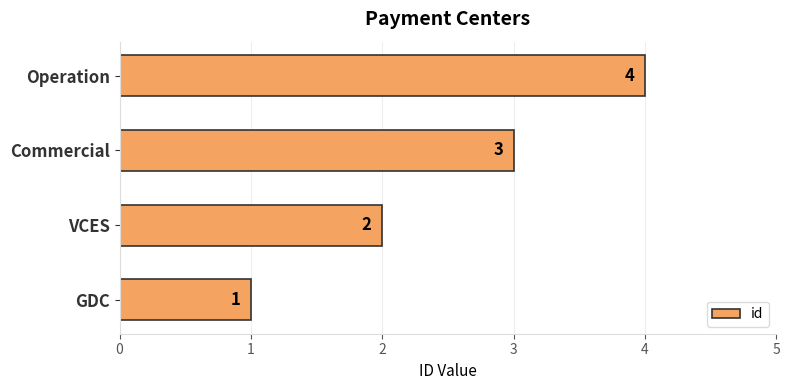

Rank the categories by value from lowest to highest.

GDC, VCES, Commercial, Operation